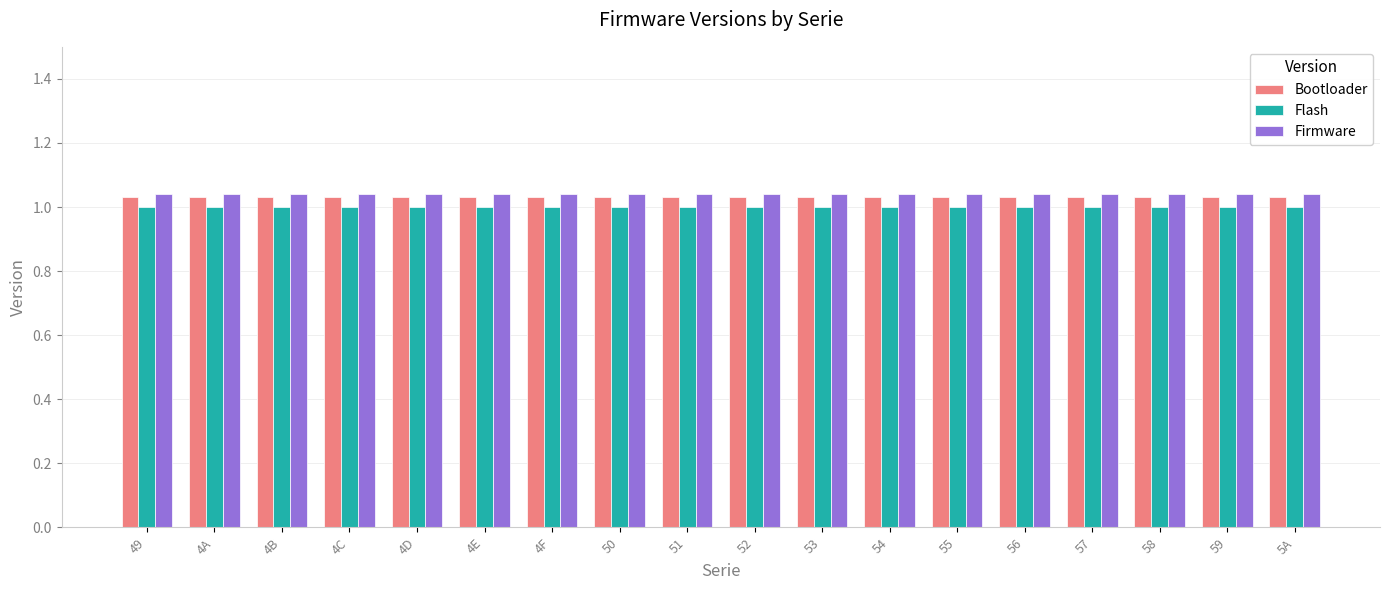

The Bootloader series shows 1.0 at 5A. True or false?

True